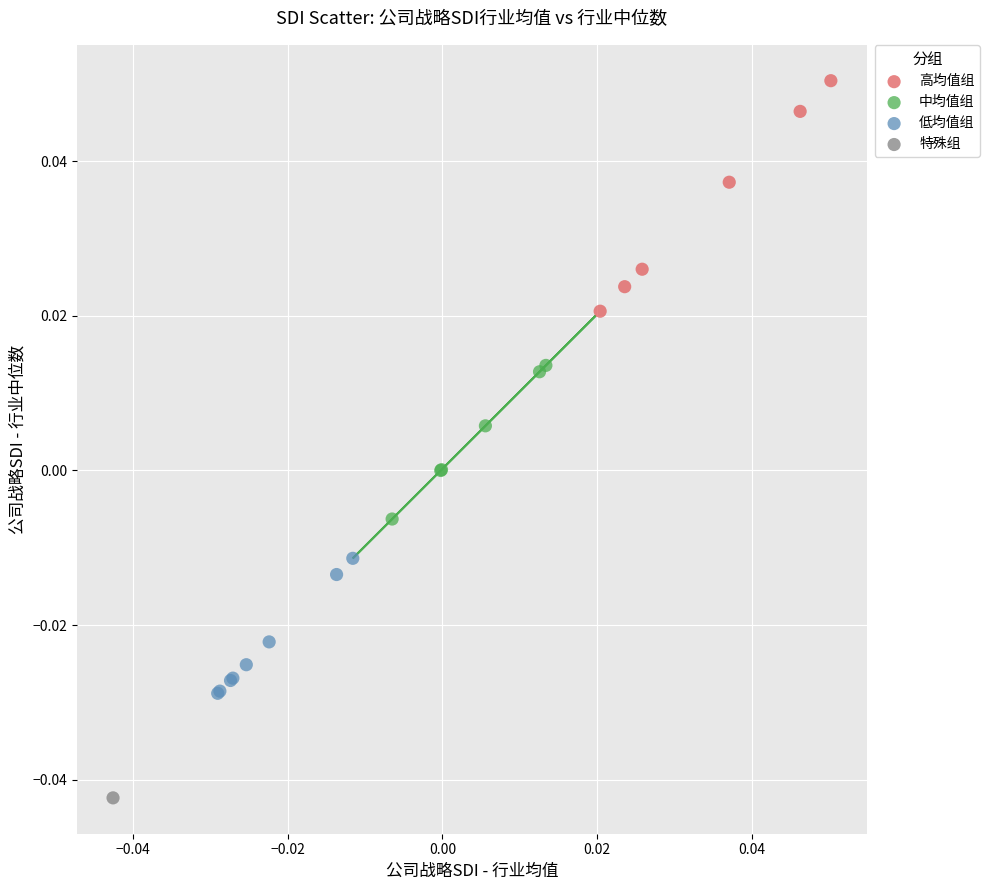

Which series reaches the maximum Y coordinate?

高均值组